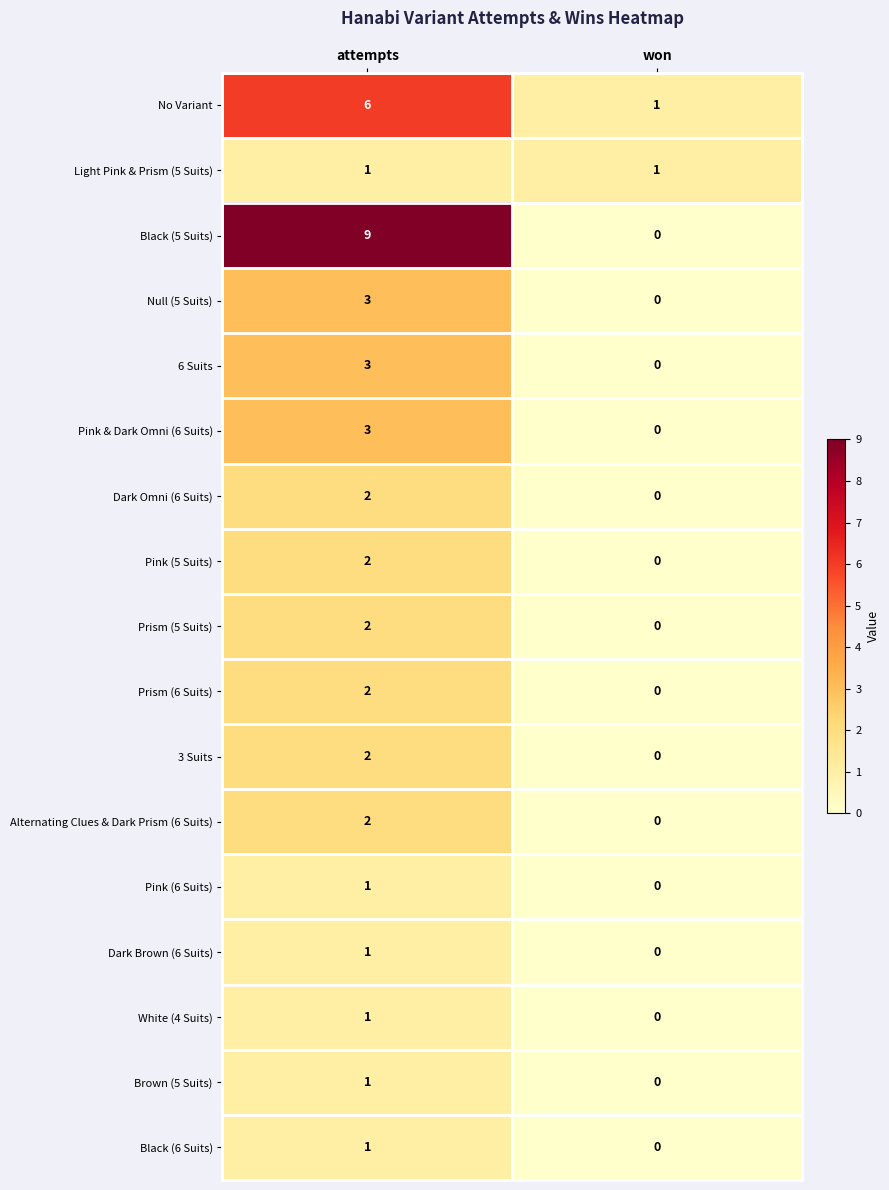

Which label corresponds to the largest value in the chart?

attempts